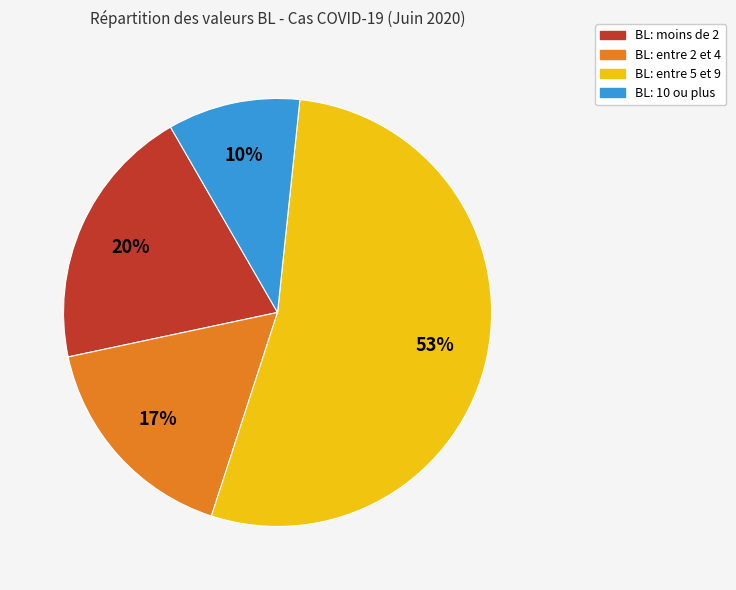

To the nearest percent, what is the average slice percentage?

25%